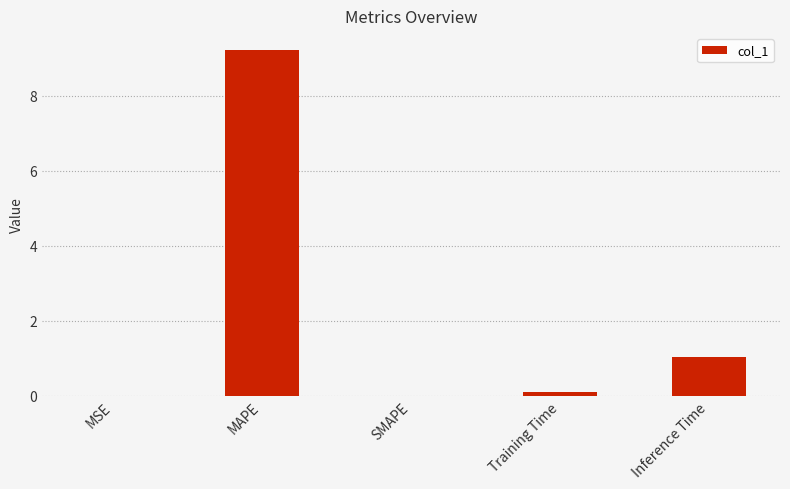

What is the maximum value shown in the chart?

9.2